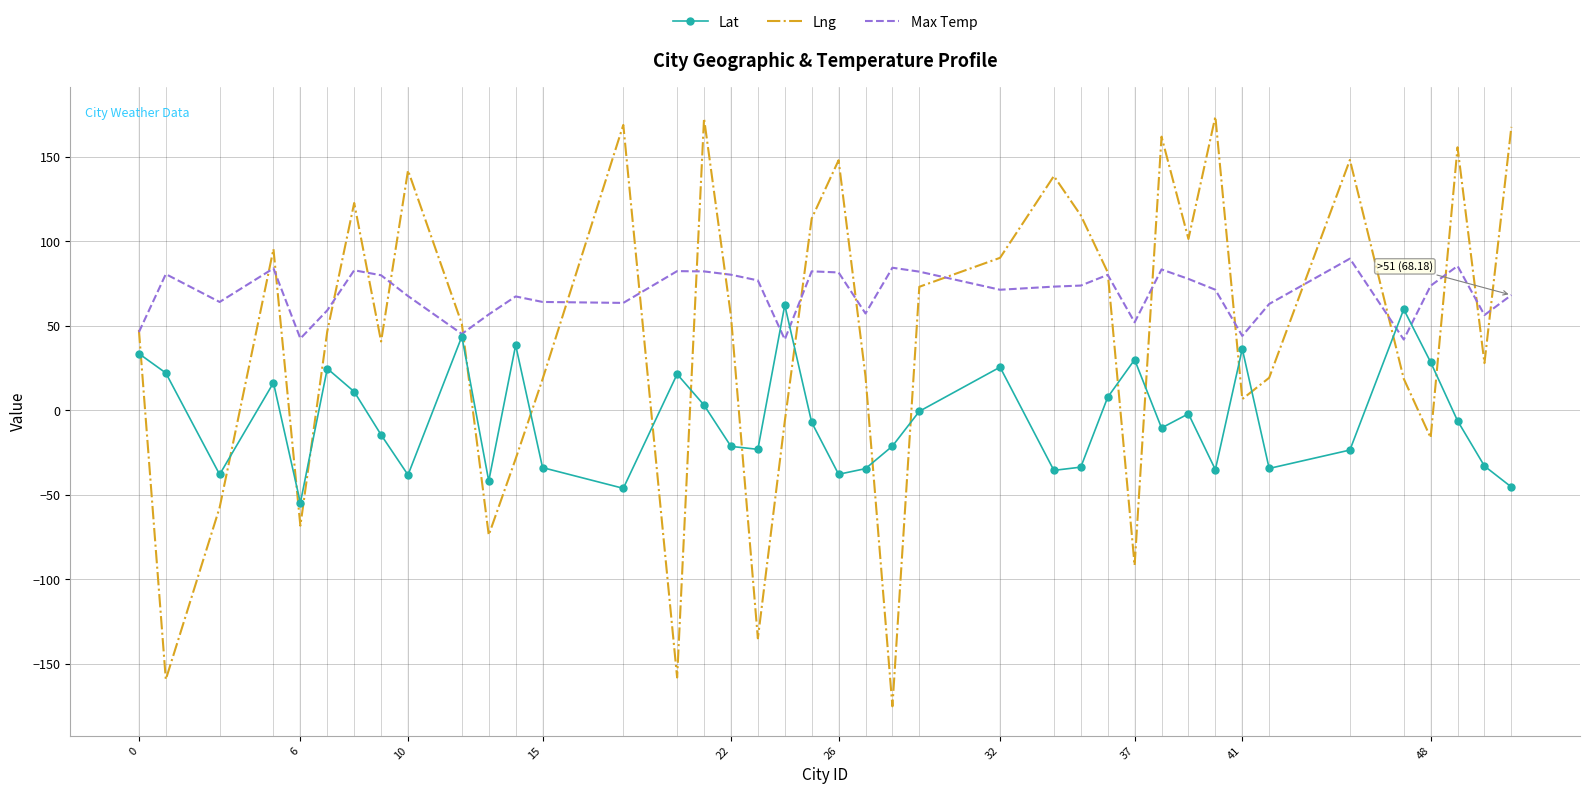

Which series has the largest total across all categories?

Max Temp